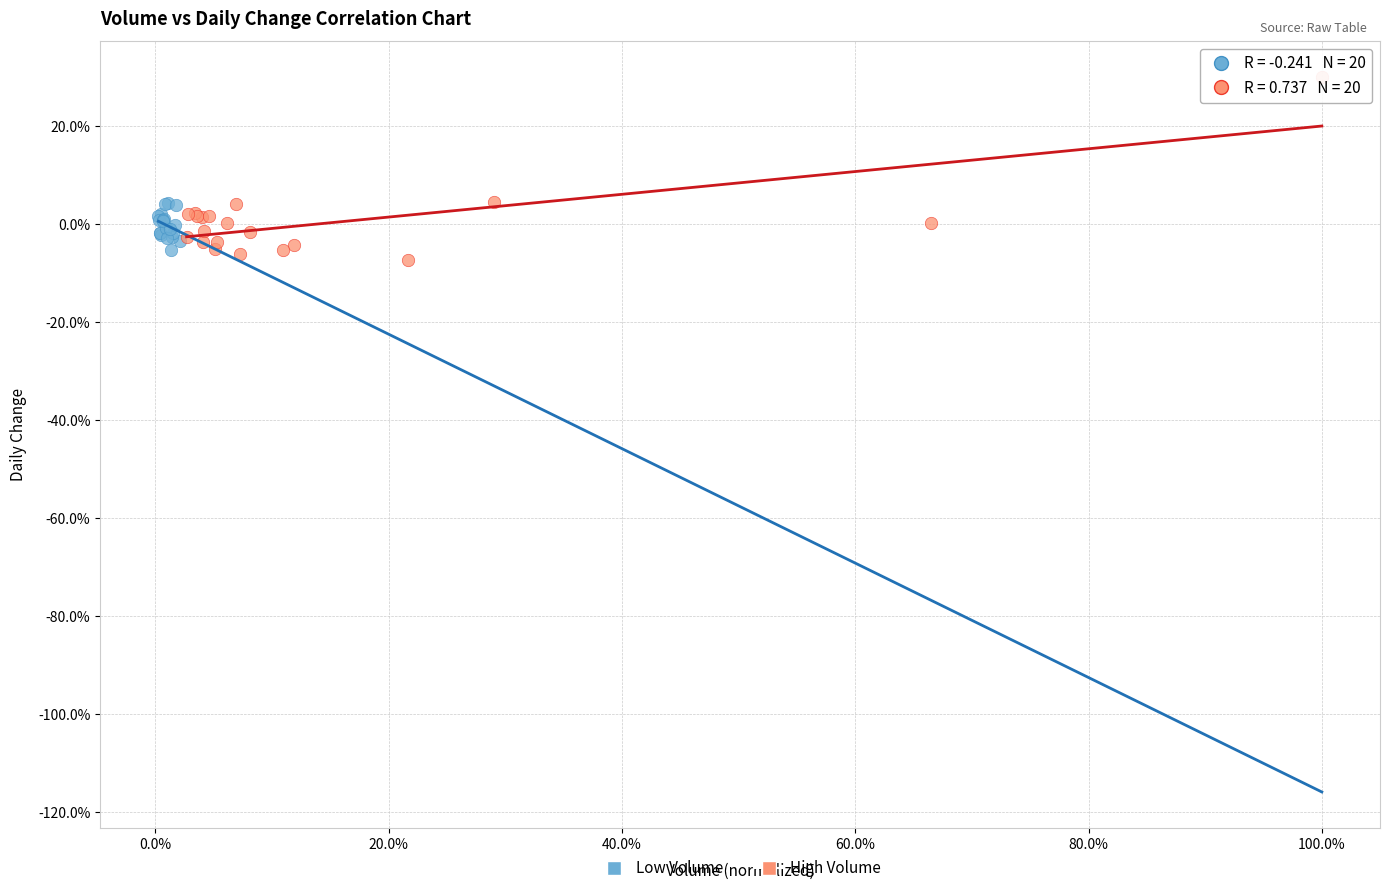

What are all the series names shown in the legend?

Low Volume, High Volume